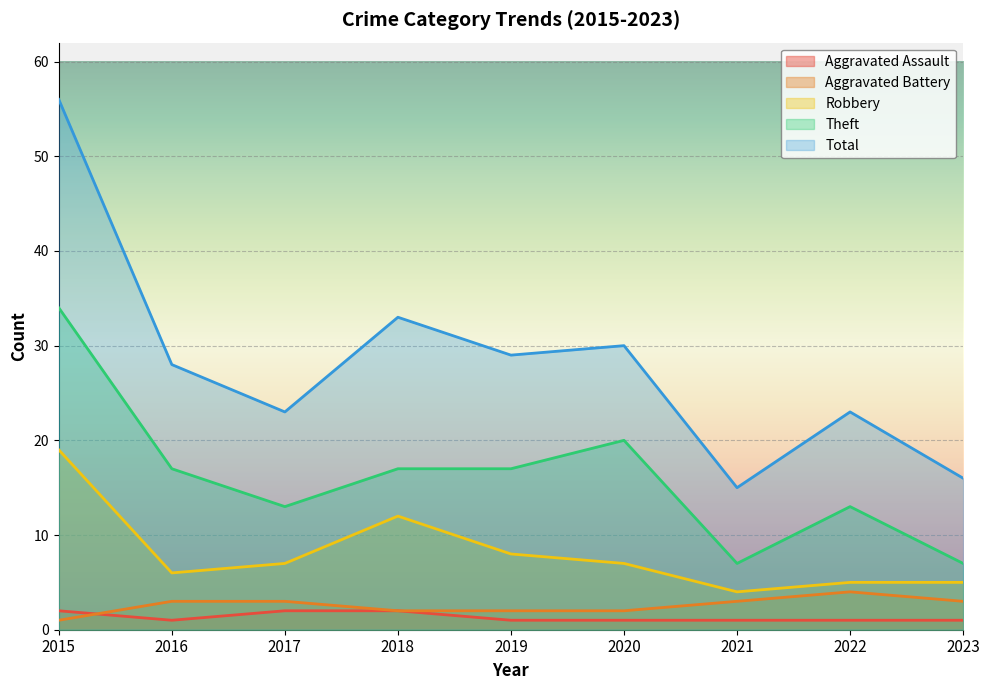

Reading right to left, what are all the values shown in this chart?

Aggravated Assault: 2023=1	2022=1	2021=1	2020=1	2019=1	2018=2	2017=2	2016=1	2015=2
Aggravated Battery: 2023=3	2022=4	2021=3	2020=2	2019=2	2018=2	2017=3	2016=3	2015=1
Robbery: 2023=5	2022=5	2021=4	2020=7	2019=8	2018=12	2017=7	2016=6	2015=19
Theft: 2023=7	2022=13	2021=7	2020=20	2019=17	2018=17	2017=13	2016=17	2015=34
Total: 2023=16	2022=23	2021=15	2020=30	2019=29	2018=33	2017=23	2016=28	2015=56